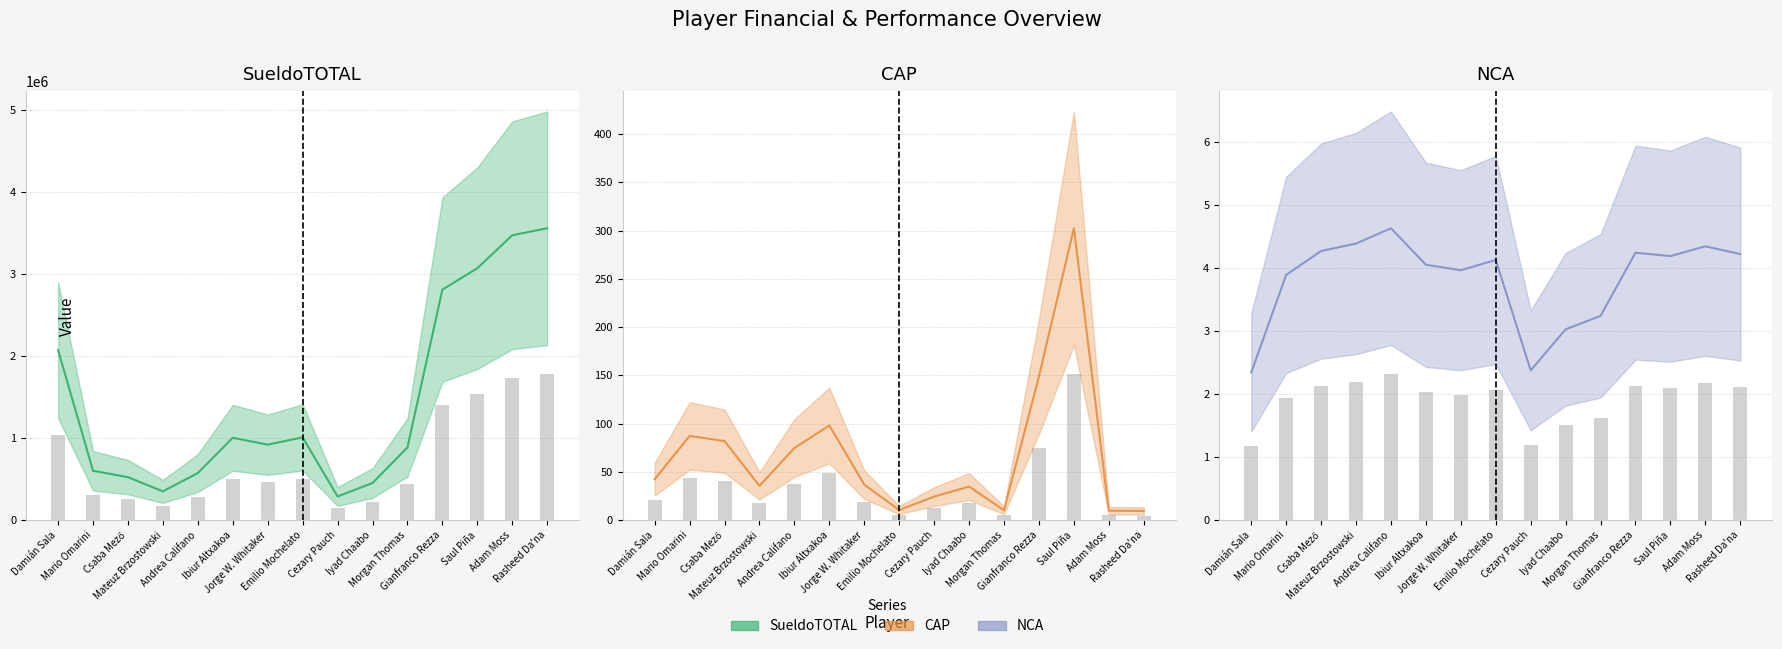

The SueldoTOTAL series shows 406237.6 at Cezary Pauch. True or false?

False